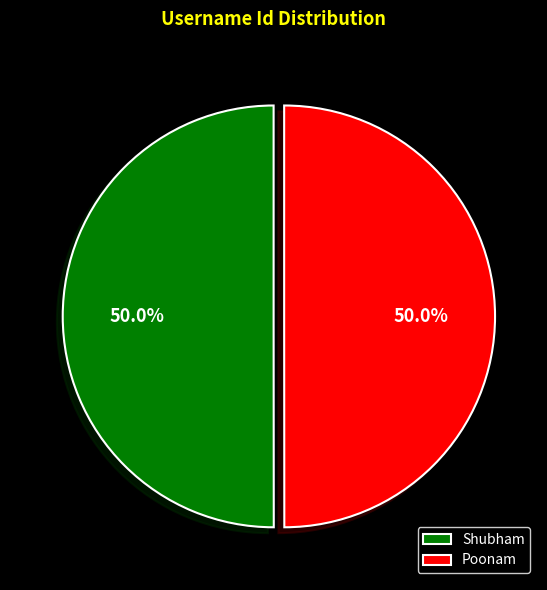

To the nearest percent, what is the average slice percentage?

50%